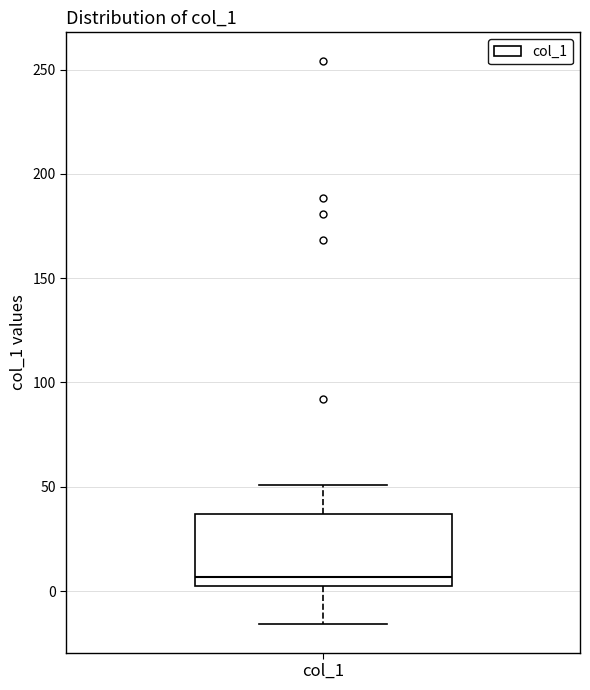

Transcribe this box plot: give where the median line is, the range the box spans, and where the two whiskers end, as read against the y-axis. The values are not printed on the chart, so give them approximately, as read against the axis.

median 5, box 0 to 35, whiskers -15 to 50